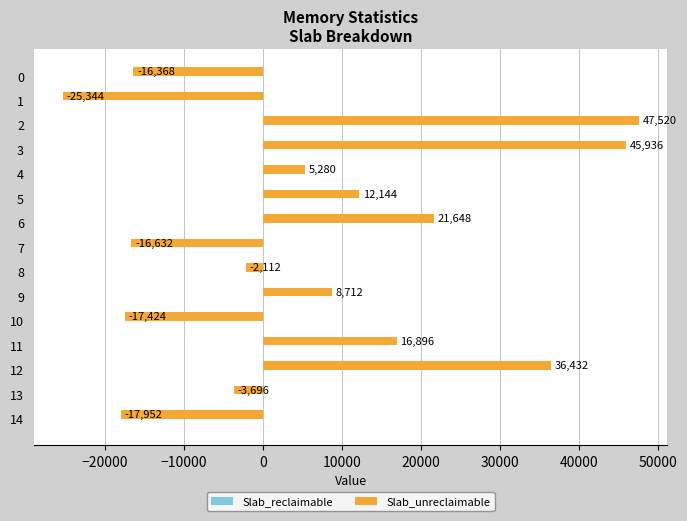

Are the bars horizontal?

Yes